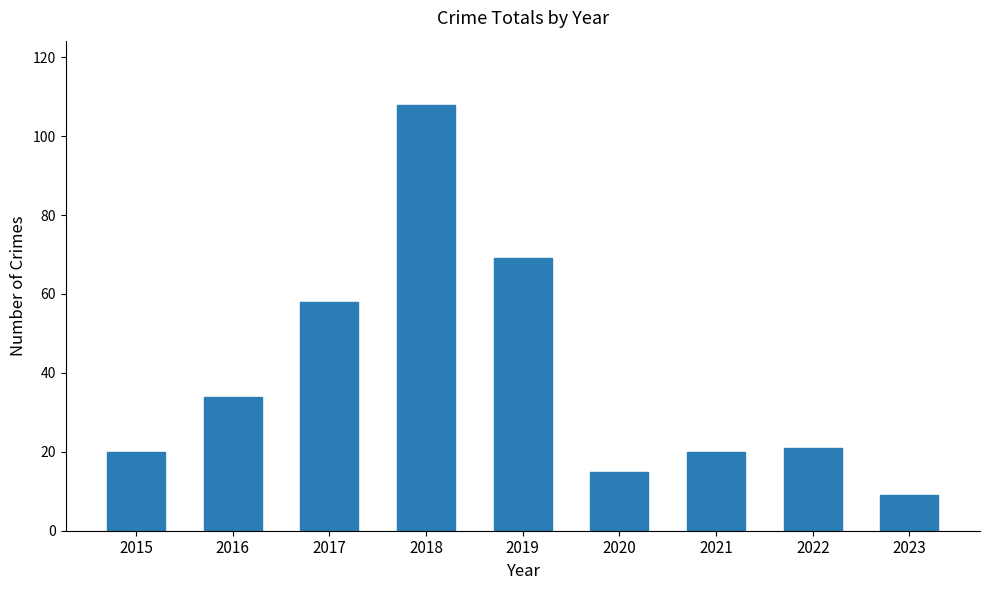

What is the sum of the values at 2020 and 2022?

36